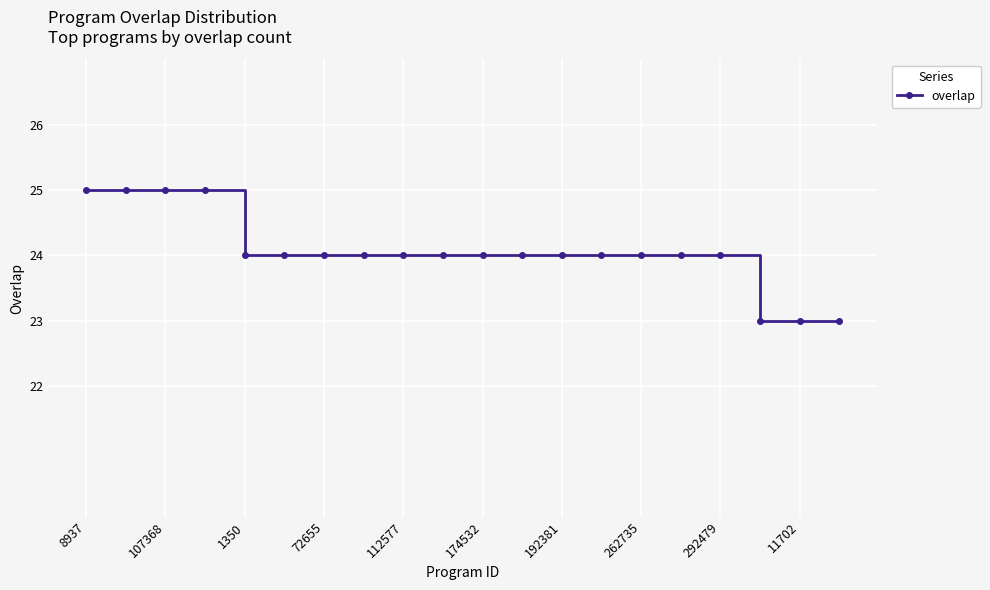

What is the sum of all values?

481